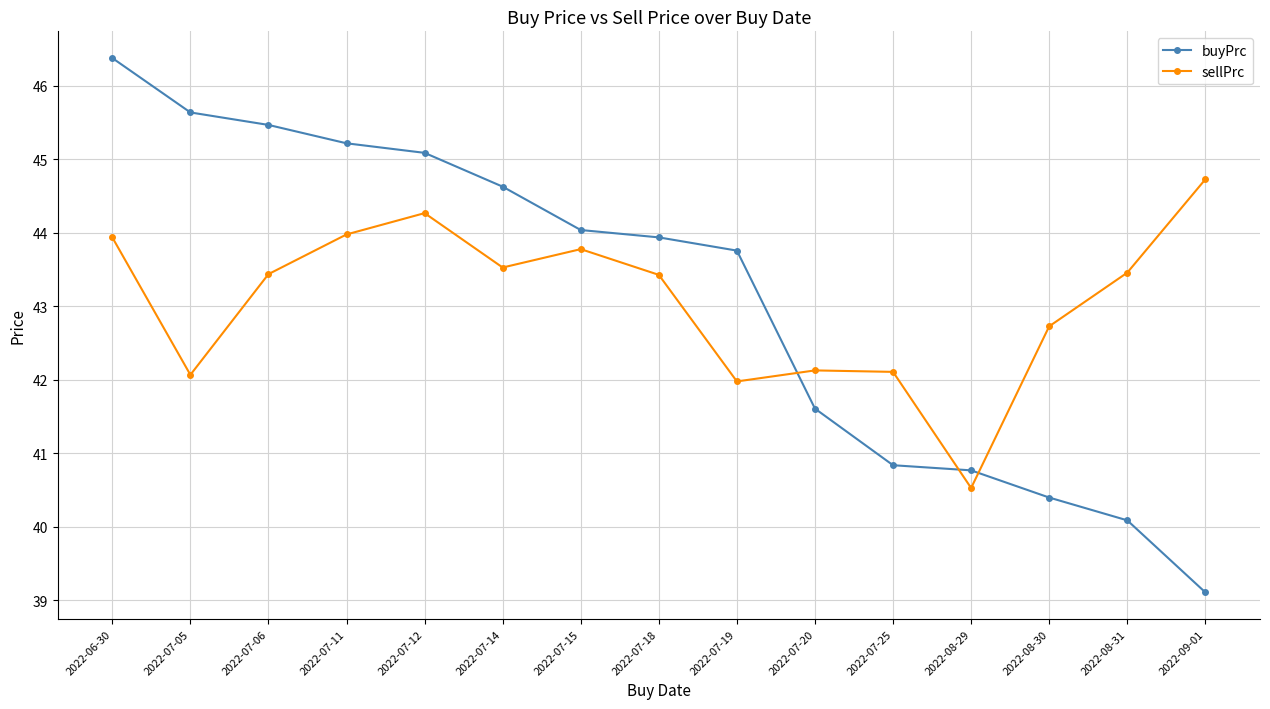

How many times do buyPrc and sellPrc cross each other?

3